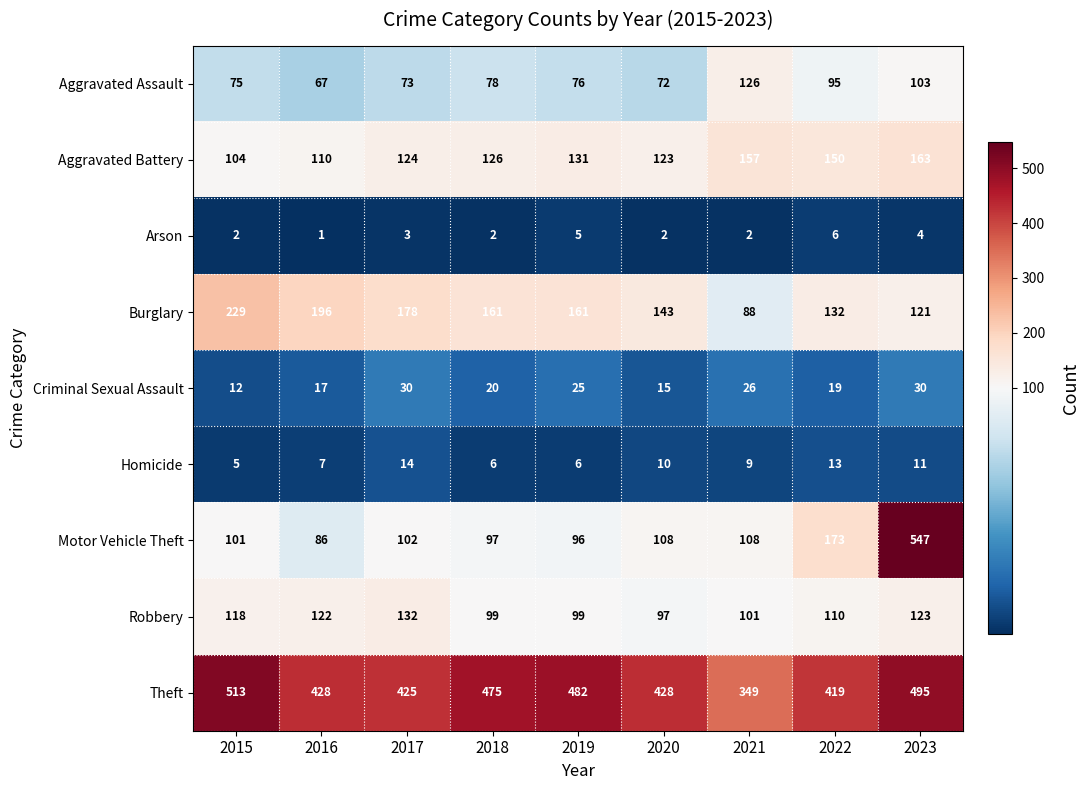

What is the average value of the Robbery series?

111